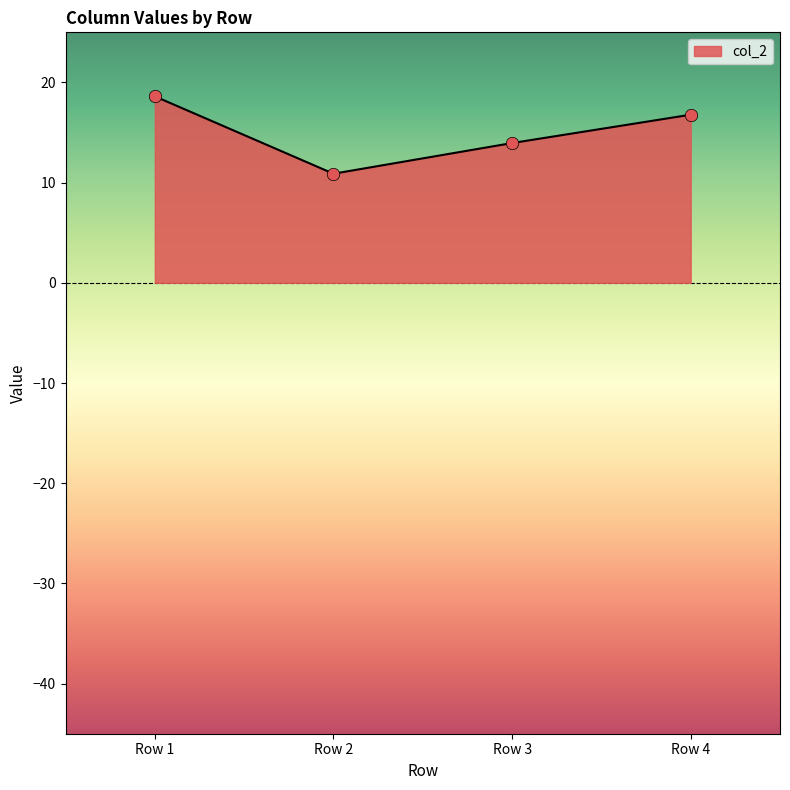

What is the ratio of the value at Row 1 to the value at Row 4?

1.1